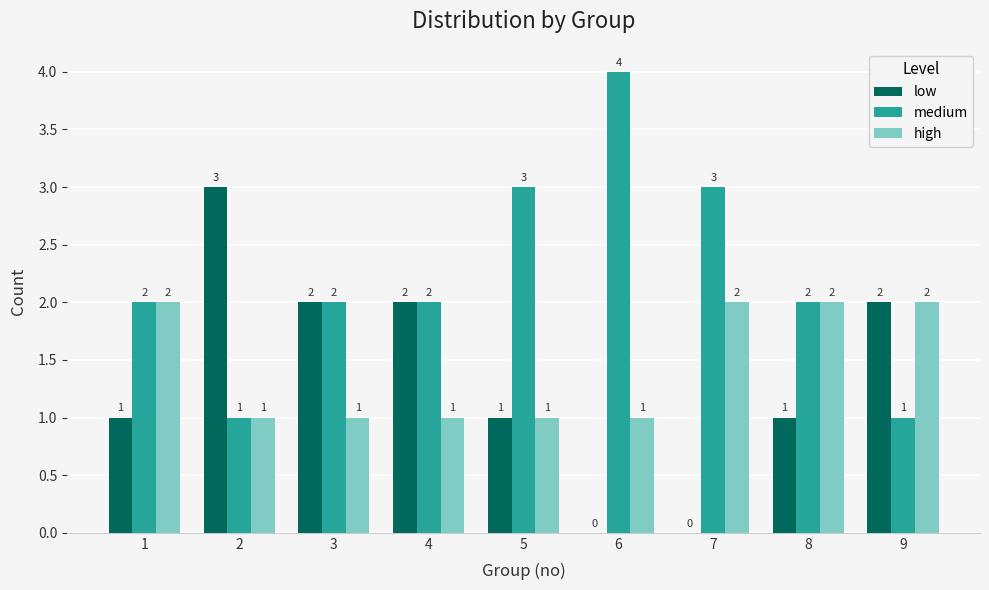

How many low values are between 1 and 2?

6